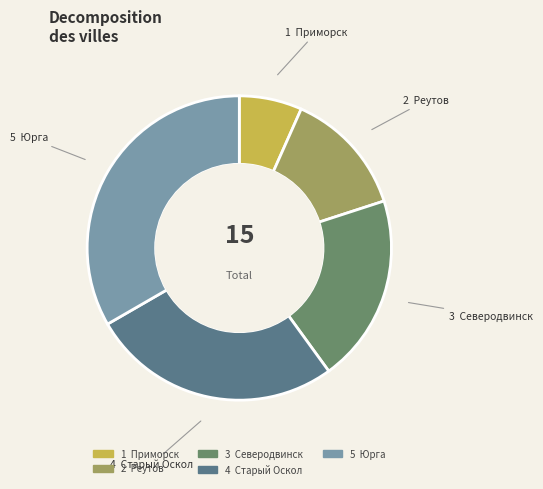

Is there any slice that represents more than half of the pie?

No